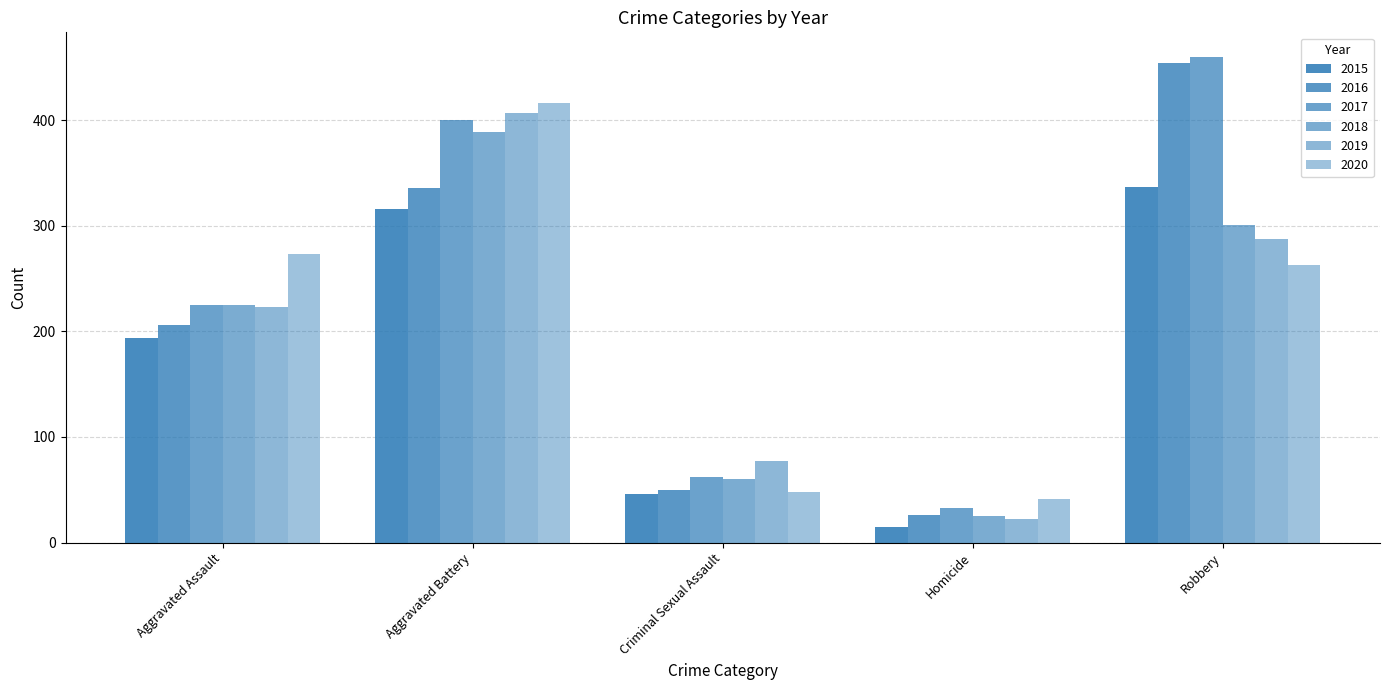

How many series are shown in this chart?

6